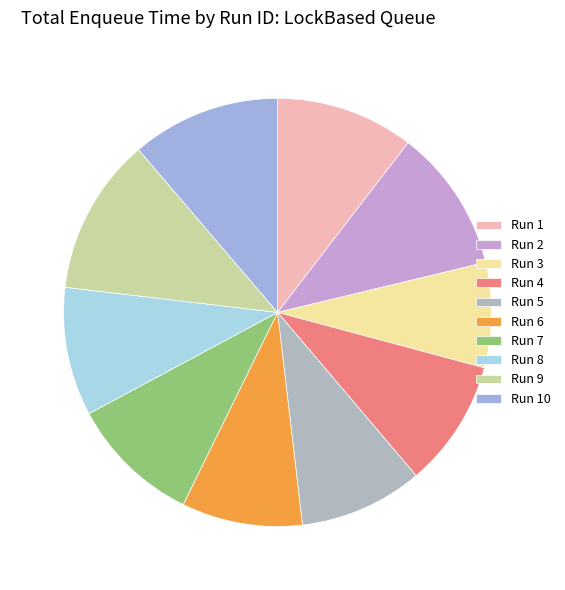

Between Run 3 and Run 1, which is larger?

Run 1